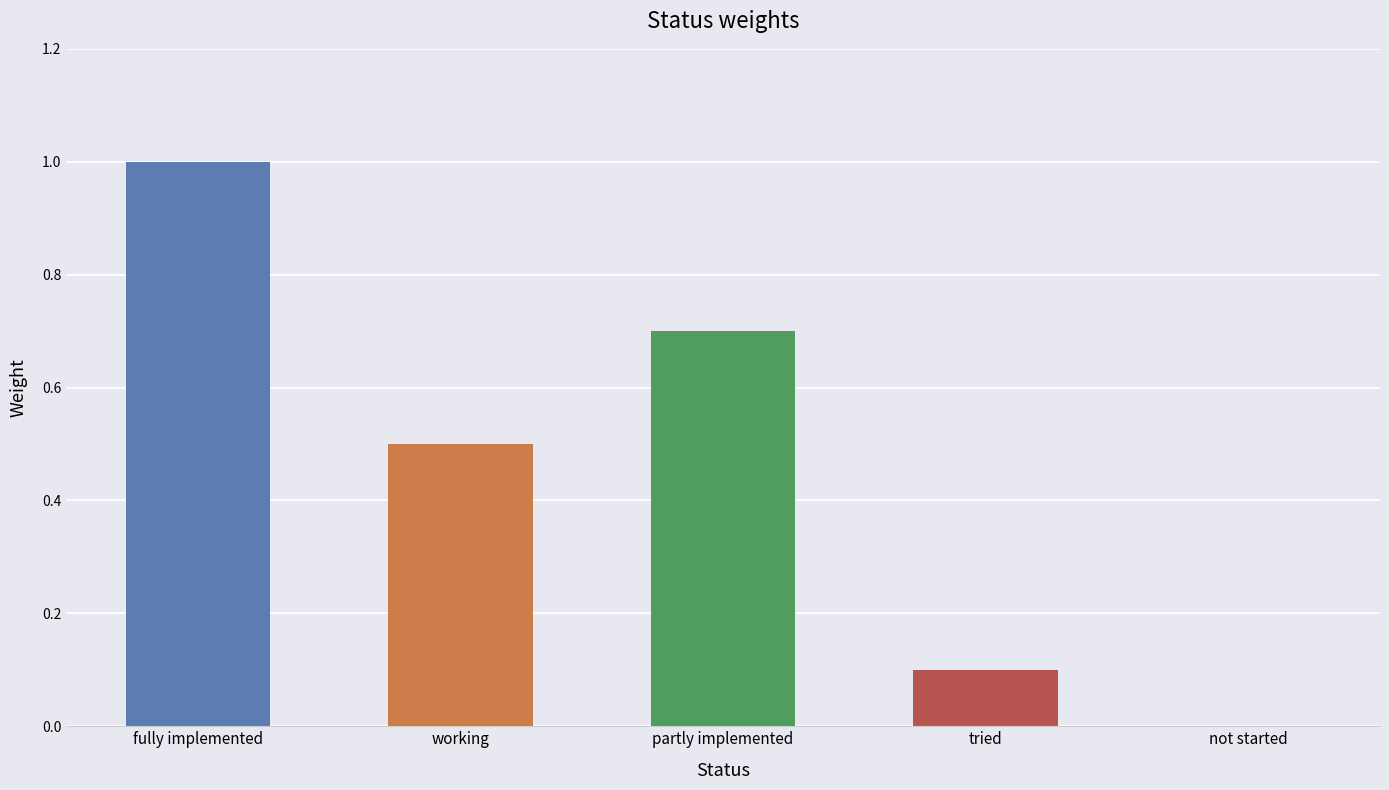

Reading right to left, list all the values displayed in this chart.

not started=0.0	tried=0.1	partly implemented=0.7	working=0.5	fully implemented=1.0